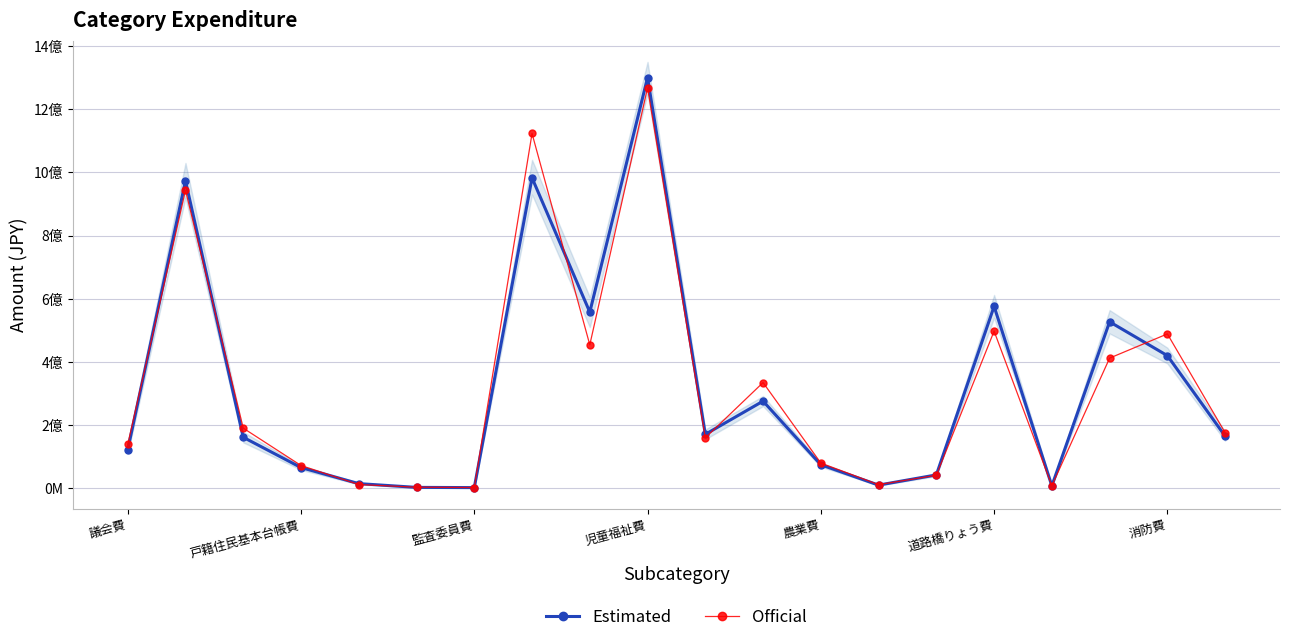

What is the difference between the second highest and second lowest values in the Official series?

1120109859.2